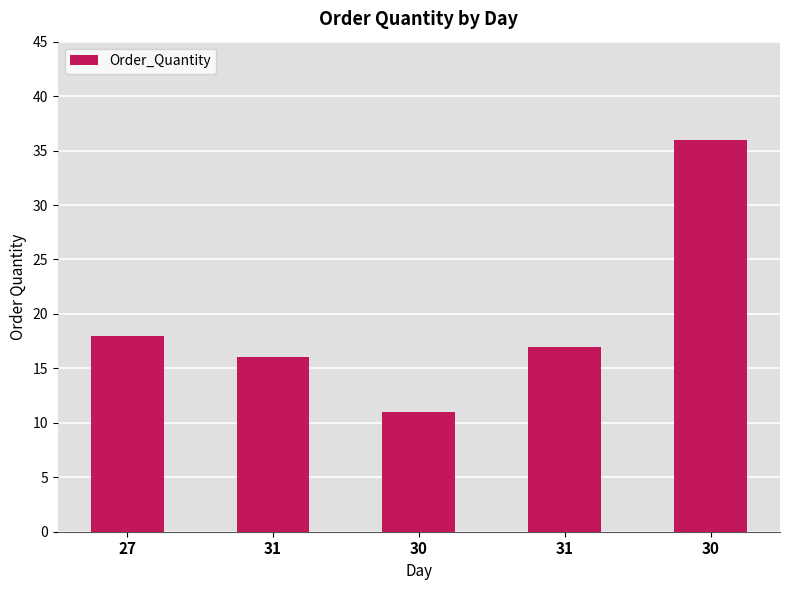

Is it true that the value at 31 is 16?

True